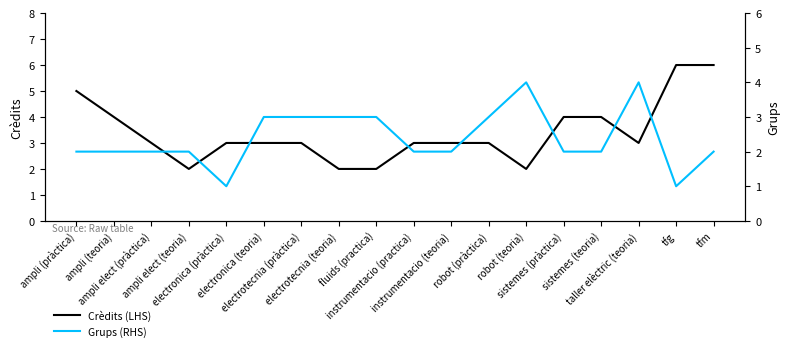

At how many categories does at least one series exceed 3?

8